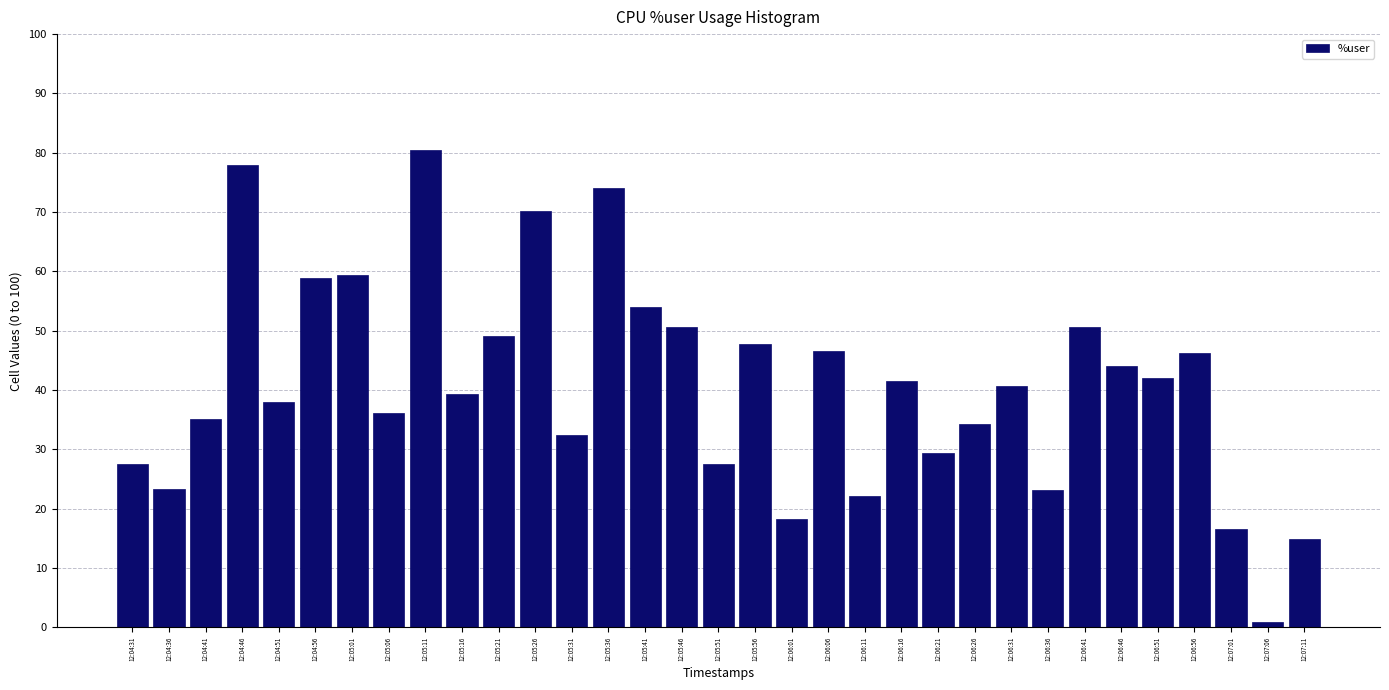

True or false: the data shows 10.7 at 12:06:36.

False